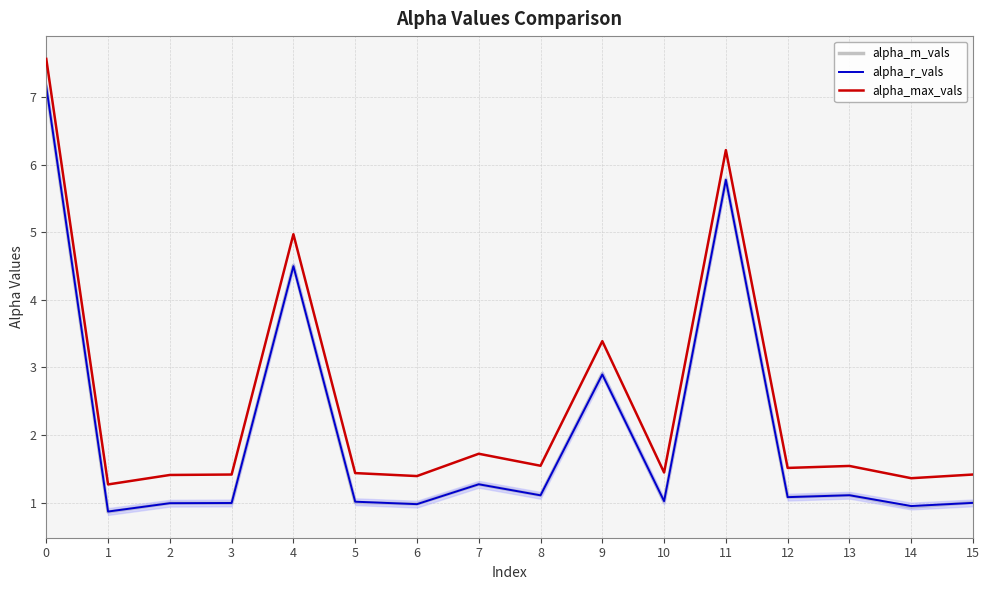

What is the difference between the maximum and minimum values in the alpha_m_vals series?

6.3